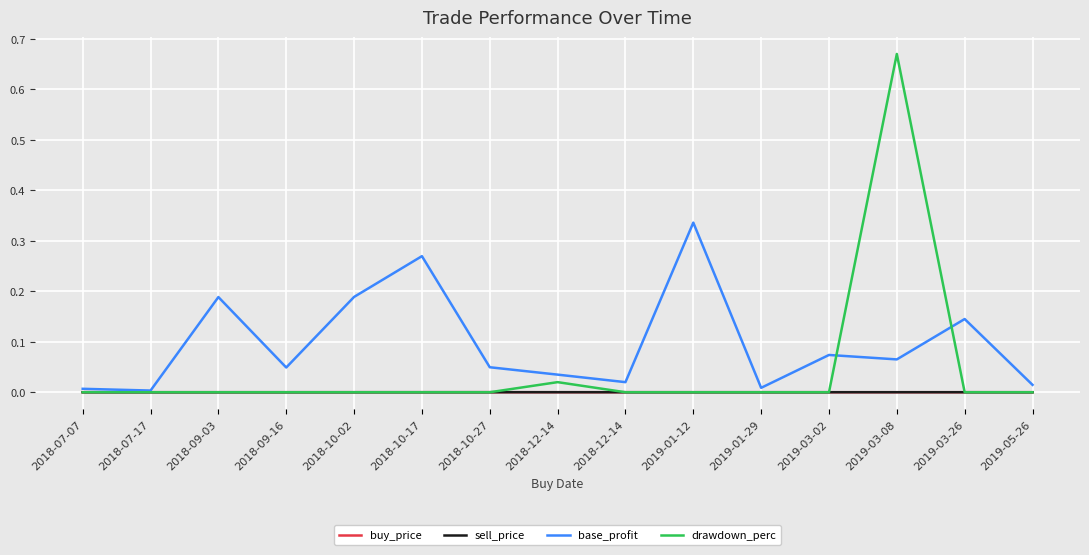

Reading left to right, list all the values displayed in this chart.

buy_price: 0.0	0.0	0.0	0.0	0.0	0.0	0.0	0.0	0.0	0.0	0.0	0.0	0.0	0.0	0.0
sell_price: 0.0	0.0	0.0	0.0	0.0	0.0	0.0	0.0	0.0	0.0	0.0	0.0	0.0	0.0	0.0
base_profit: 0.0	0.0	0.2	0.0	0.2	0.3	0.0	0.0	0.0	0.3	0.0	0.1	0.1	0.1	0.0
drawdown_perc: 0.0	0.0	0.0	0.0	0.0	0.0	0.0	0.0	0.0	0.0	0.0	0.0	0.7	0.0	0.0